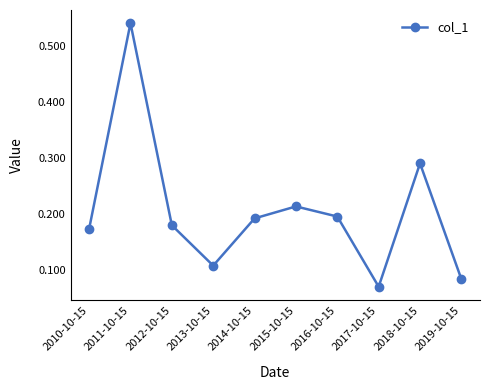

The chart shows a value of 0.2 at 2012-10-15. True or false?

True